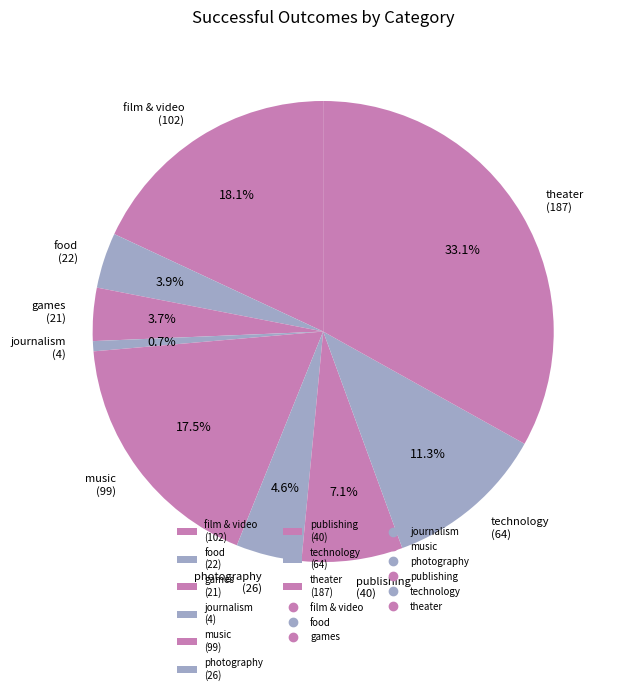

How many segments does this pie chart have?

9